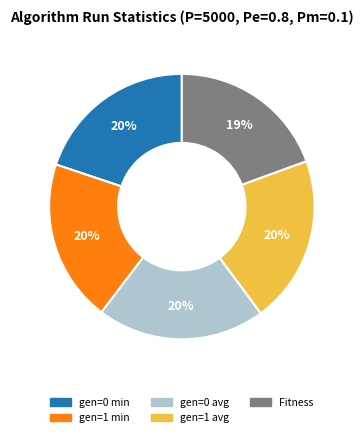

Does gen=0 min account for over 50% of the chart?

No